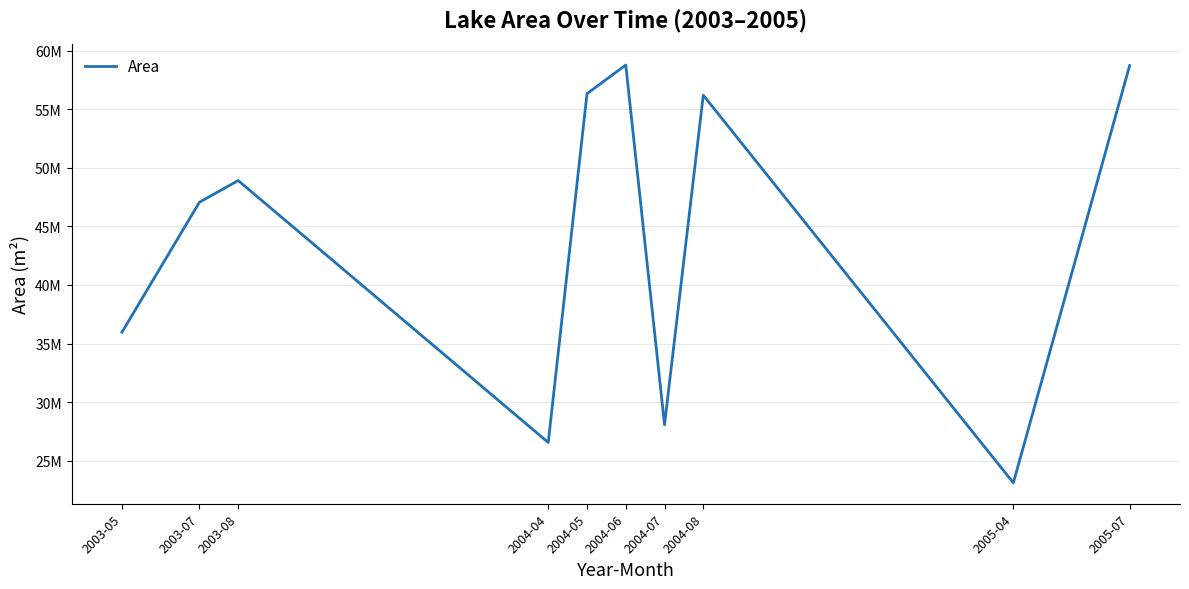

What is the value of the 10th point from the left?

58716900